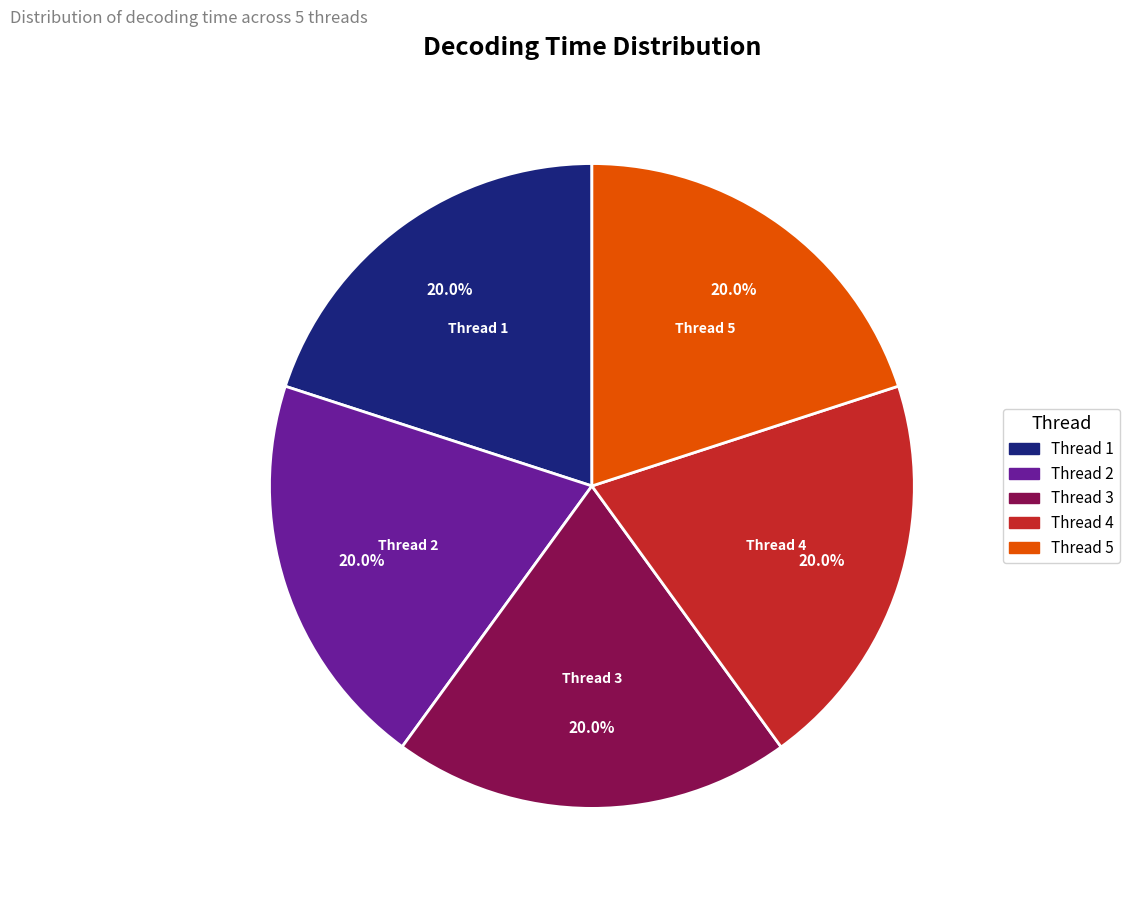

To the nearest percent, what is the average slice percentage?

20%